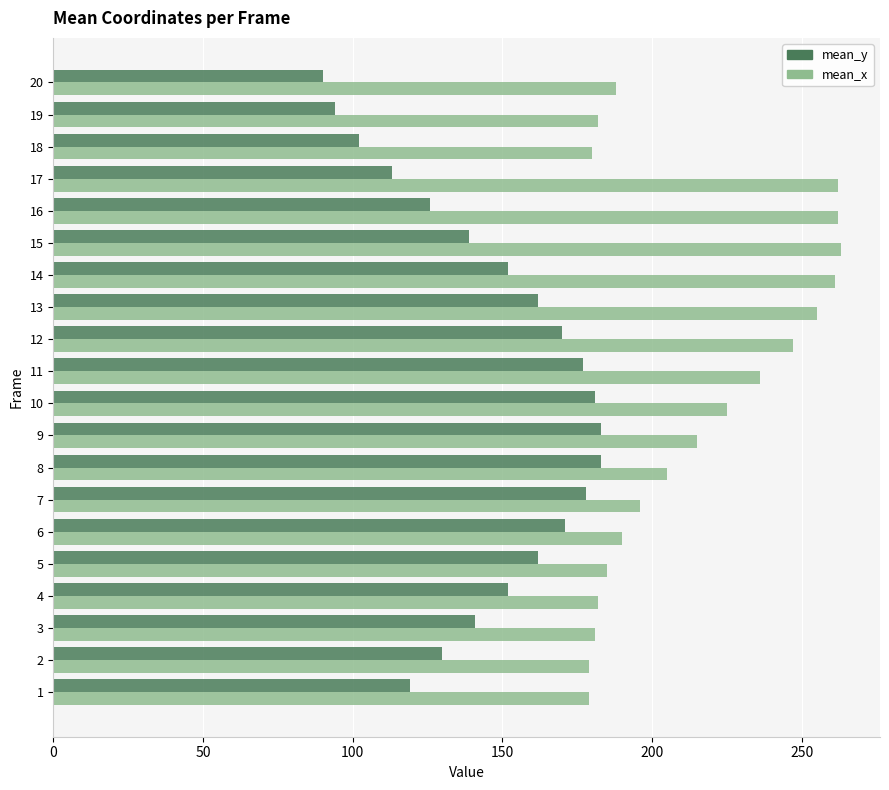

Which series changed the most between 1 and 3?

mean_y